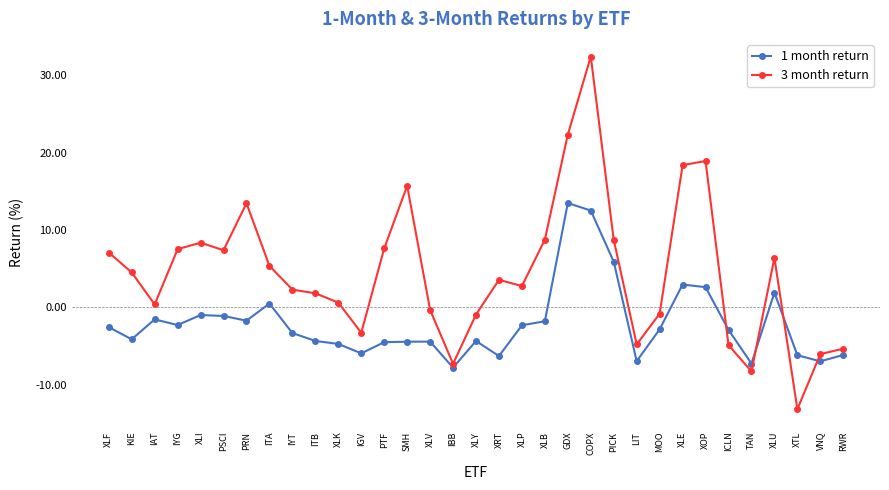

What value does the 3 month return series have at IBB?

-7.3